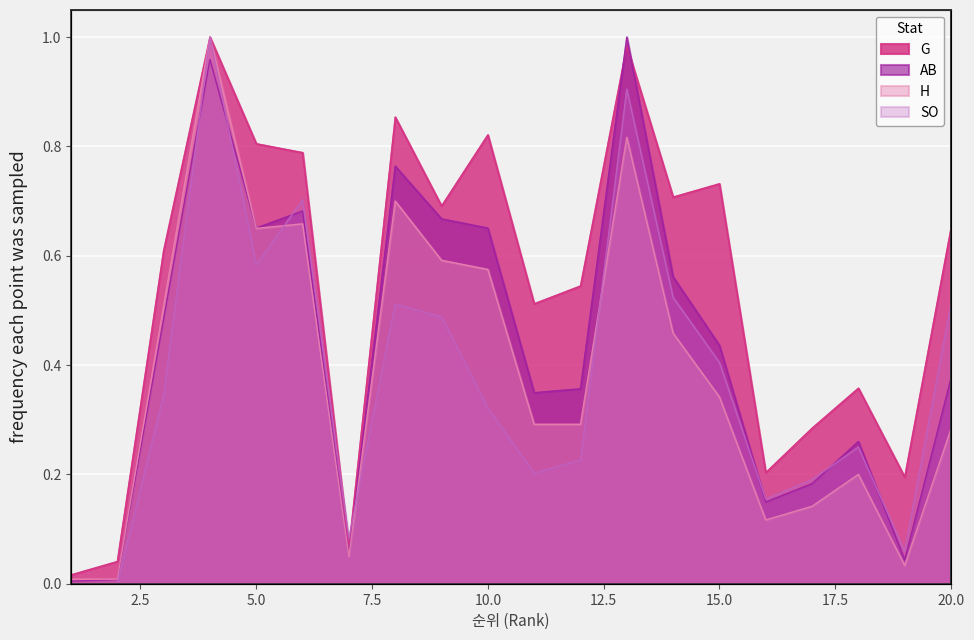

What is the average value of the G series?

0.5